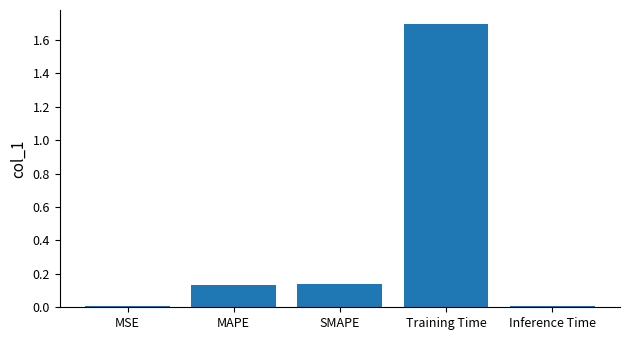

What is the sum of all values?

2.0